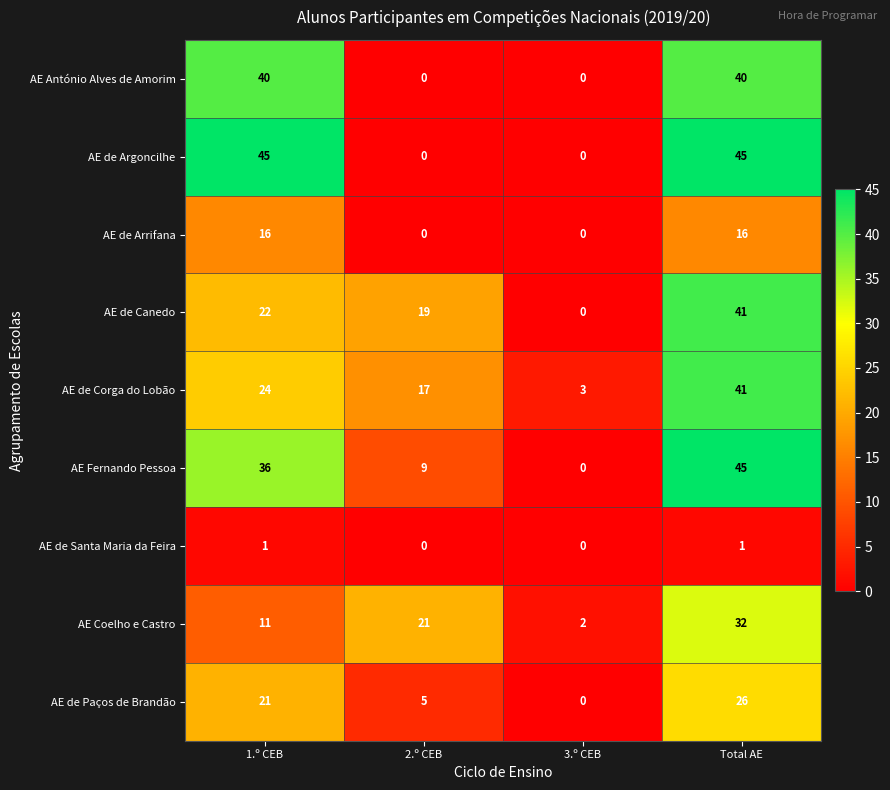

What is the sum of the AE Coelho e Castro values at Total AE and 3.º CEB?

34